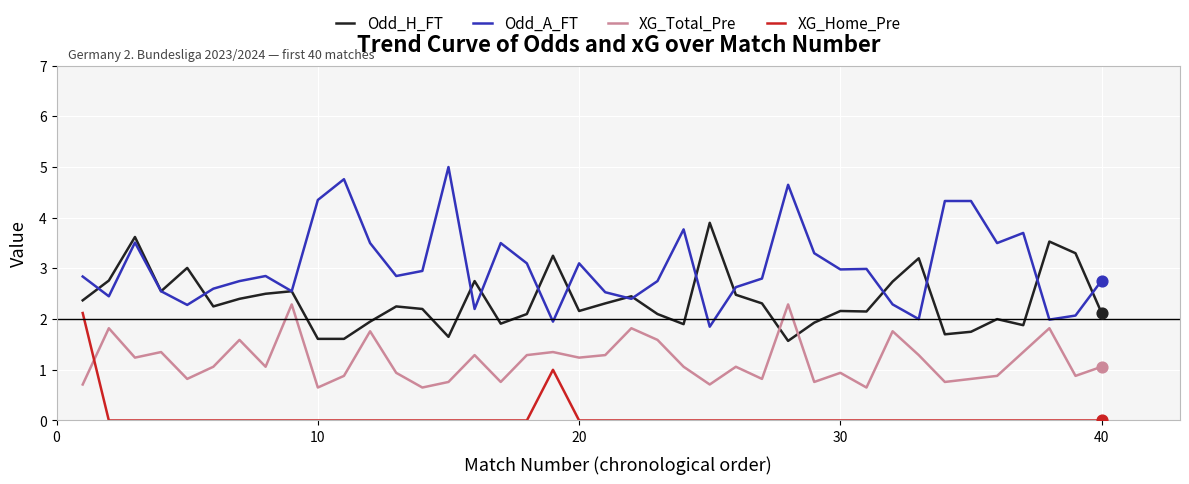

Which series has the largest total across all categories?

Odd_A_FT